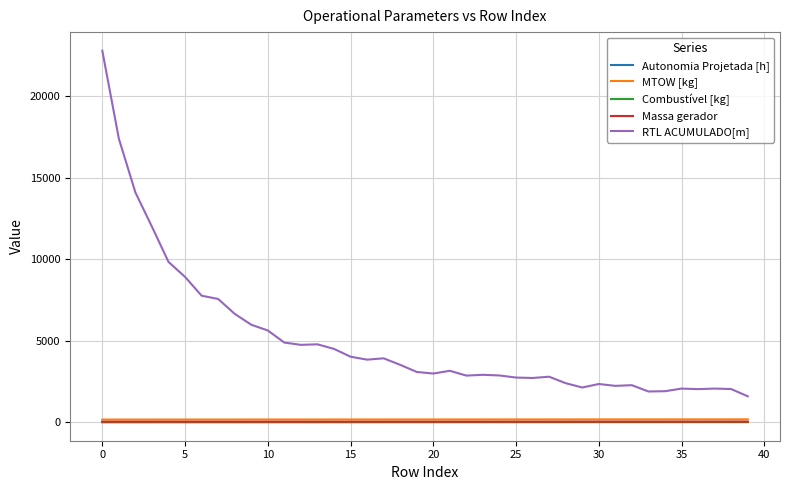

Which series has the widest spread of values?

RTL ACUMULADO[m]